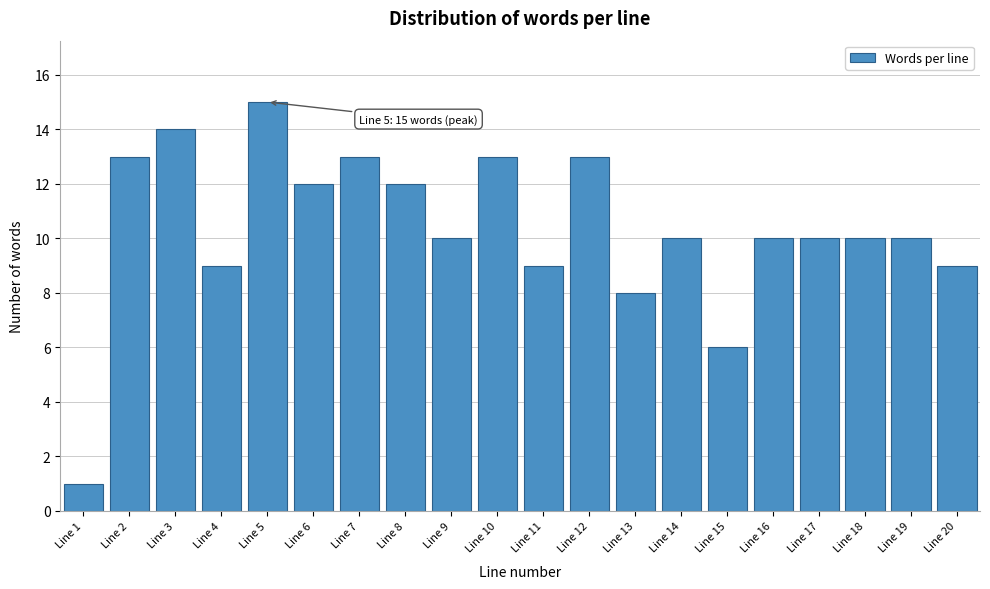

Reading left to right, what are all the values shown in this chart?

Line 1=1	Line 2=13	Line 3=14	Line 4=9	Line 5=15	Line 6=12	Line 7=13	Line 8=12	Line 9=10	Line 10=13	Line 11=9	Line 12=13	Line 13=8	Line 14=10	Line 15=6	Line 16=10	Line 17=10	Line 18=10	Line 19=10	Line 20=9